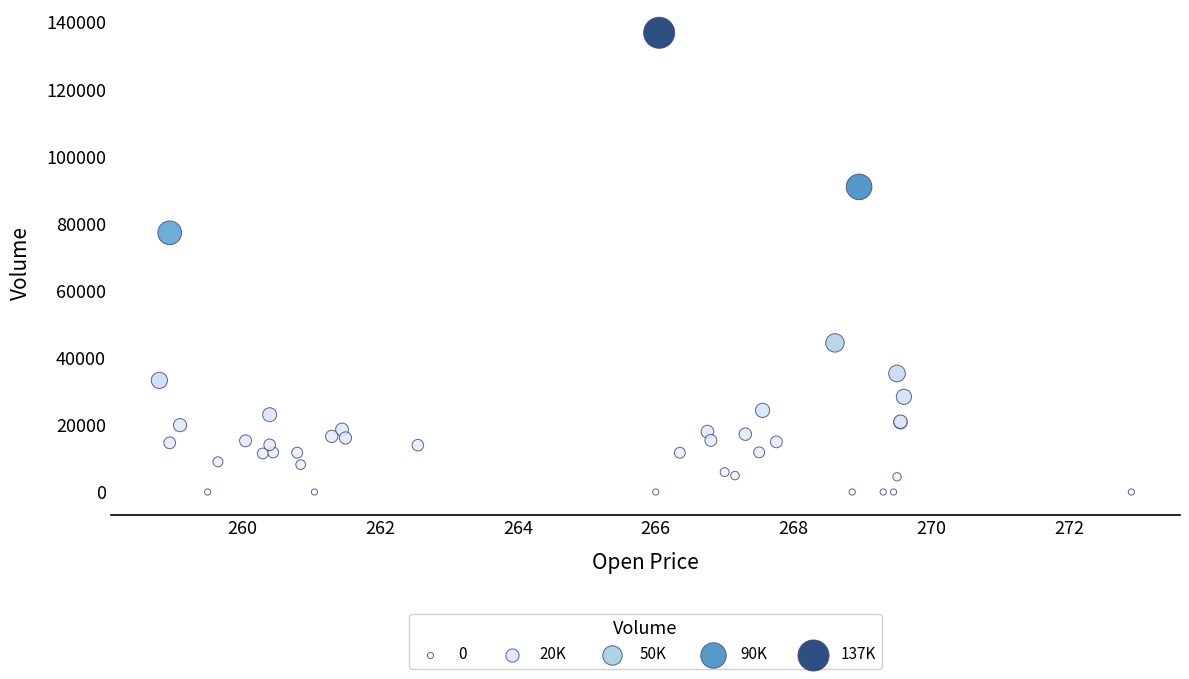

What Y value in the scatter plot is closest to 68426?

77255